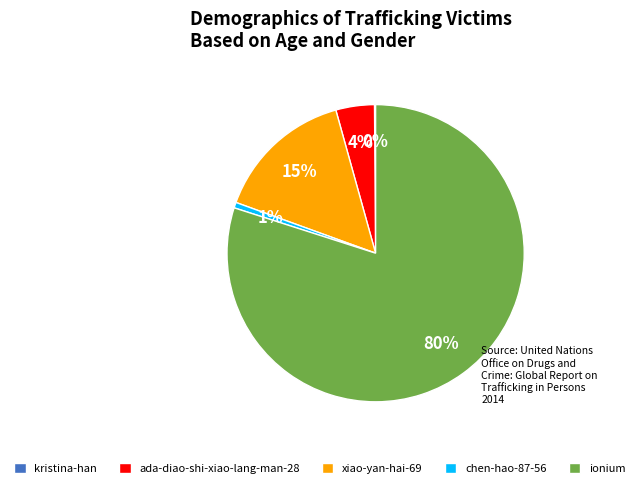

Does ionium account for over 50% of the chart?

Yes